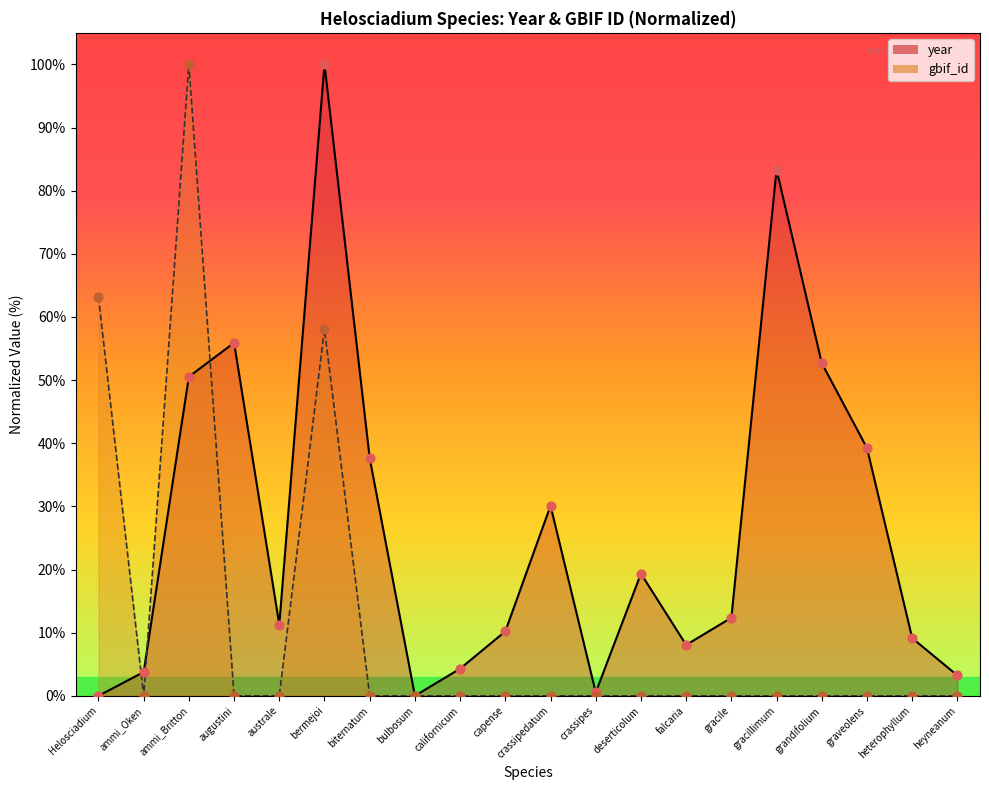

Between ammi_Britton and grandifolium, which is larger?

grandifolium